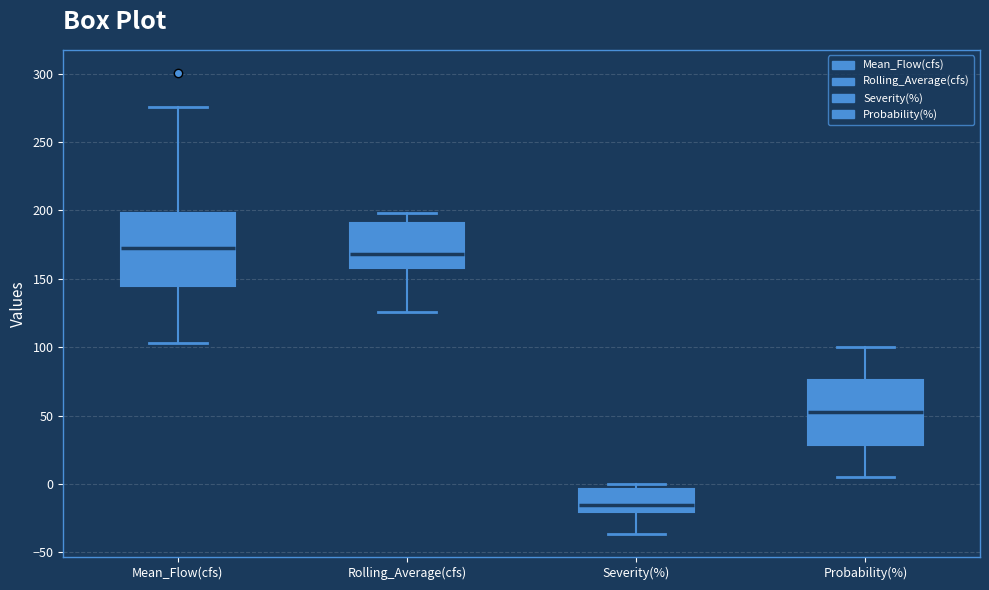

Reading left to right, read every box against the y-axis: the position of its median line, the range the box covers, and the ends of its whiskers. The values are not printed on the chart, so give them approximately, as read against the axis.

Mean_Flow(cfs): median 175, box 145 to 200, whiskers 105 to 275
Rolling_Average(cfs): median 170, box 160 to 190, whiskers 125 to 200
Severity(%): median -15, box -20 to -5, whiskers -35 to 0
Probability(%): median 50, box 30 to 75, whiskers 5 to 100